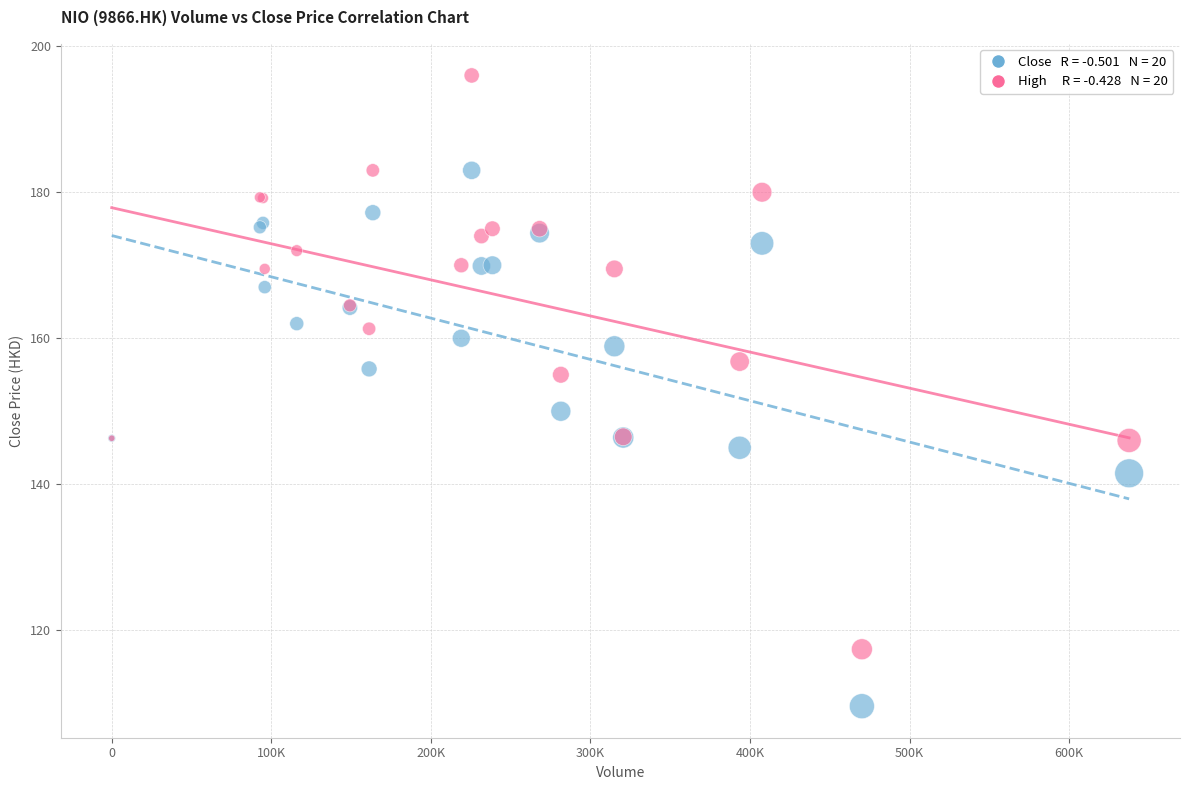

Across all series, what Y value is closest to 152?

150.0